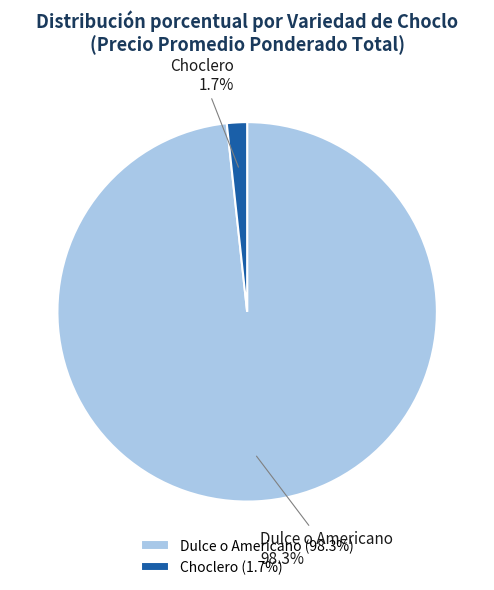

What is the total percentage of Choclero and Dulce o Americano?

100.0%